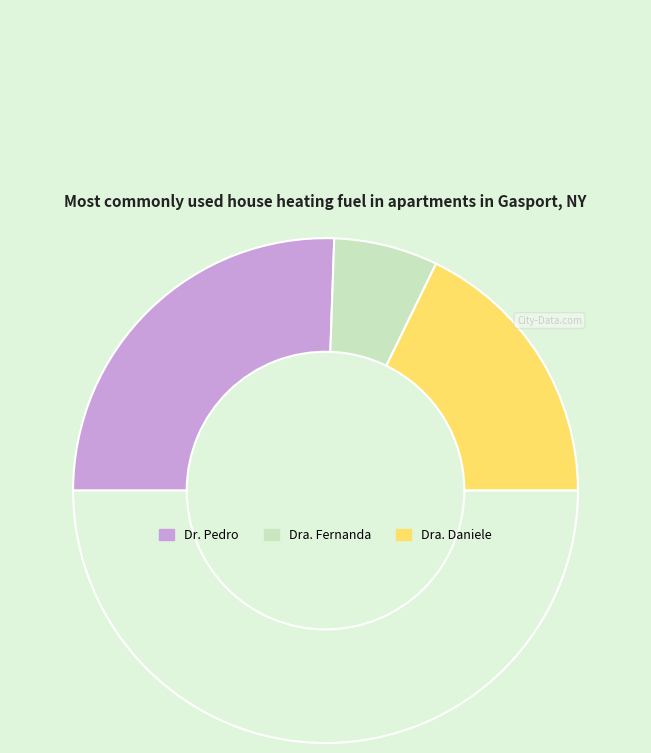

Which slice is the smallest?

Dra. Fernanda